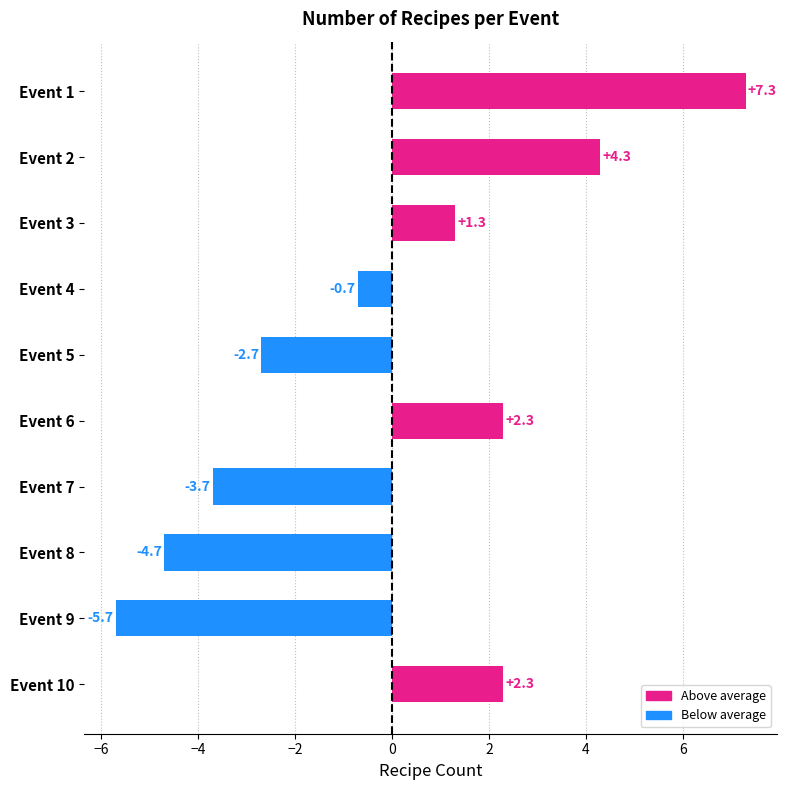

What is the approximate value at Event 2?

4.3